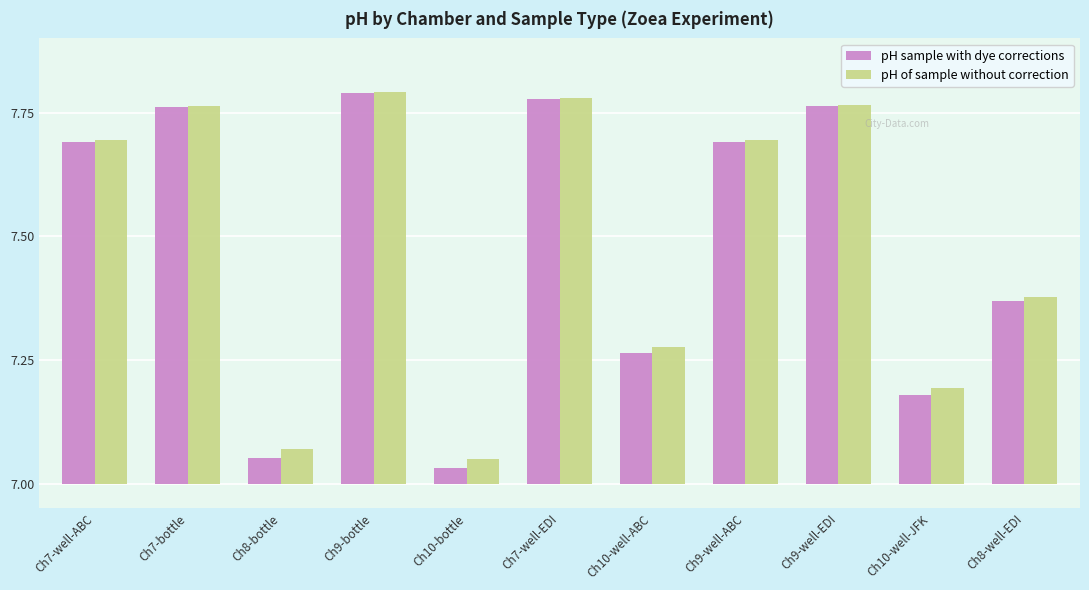

What position from the left is Ch8-bottle?

3